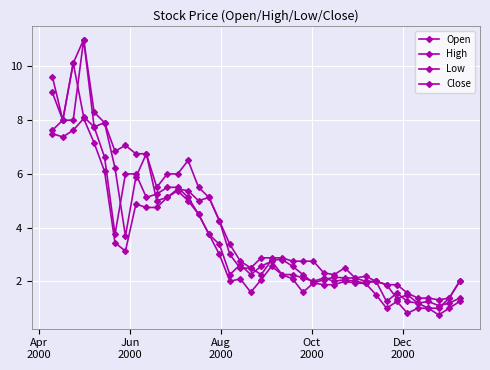

At which category does Low reach its first local valley?

Jun
2000